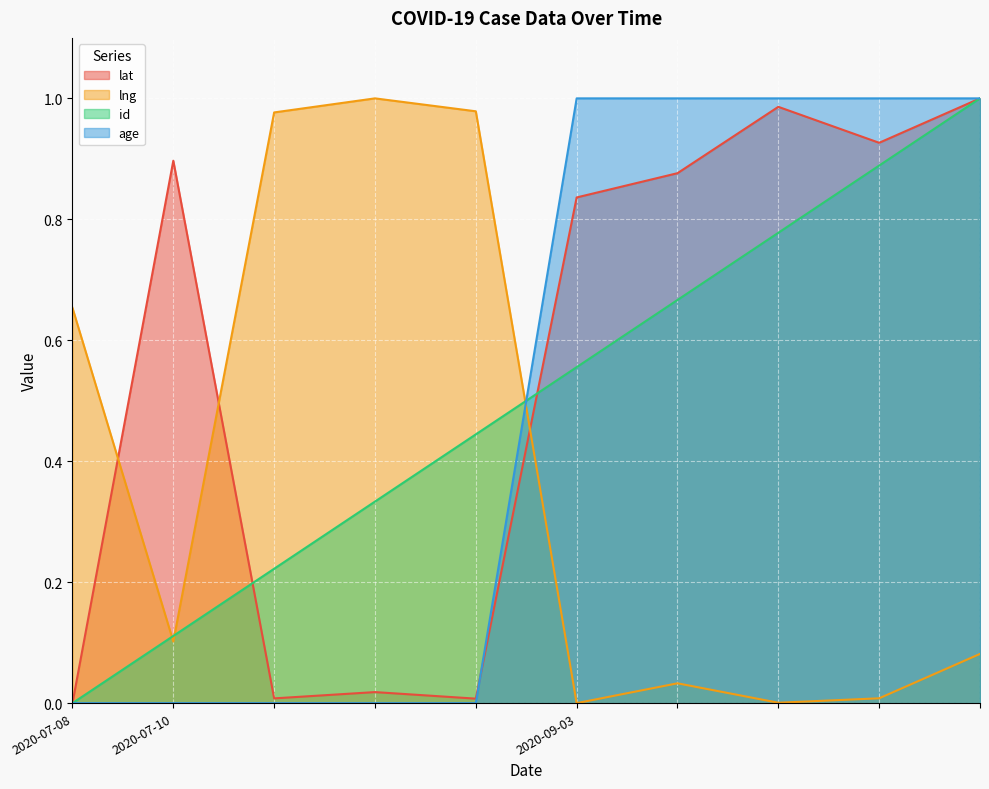

List the series in order of their peak value, highest first.

lat, lng, id, age